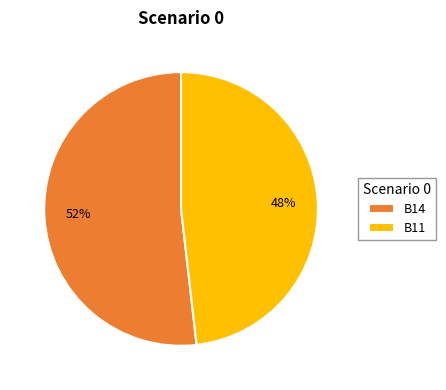

Does B14 account for over 50% of the chart?

Yes